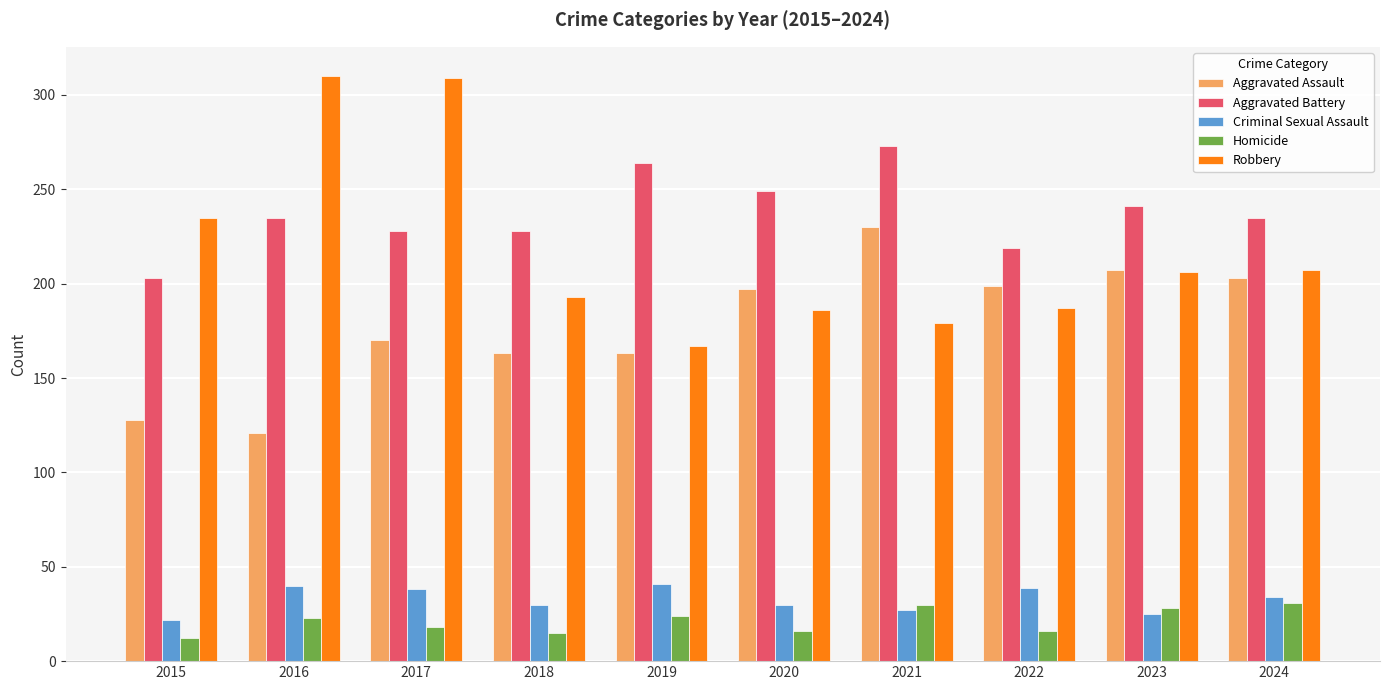

What is the approximate value of Criminal Sexual Assault at 2016?

40